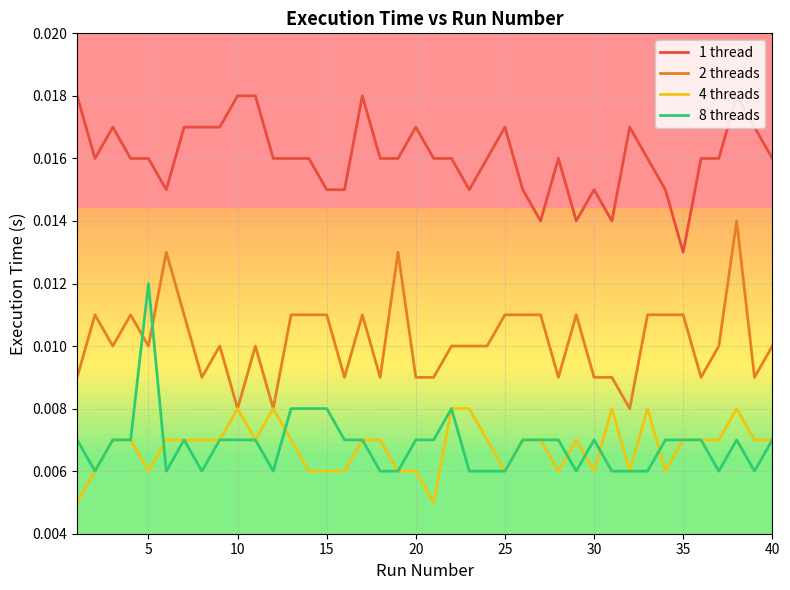

How many distinct data groups are displayed?

4